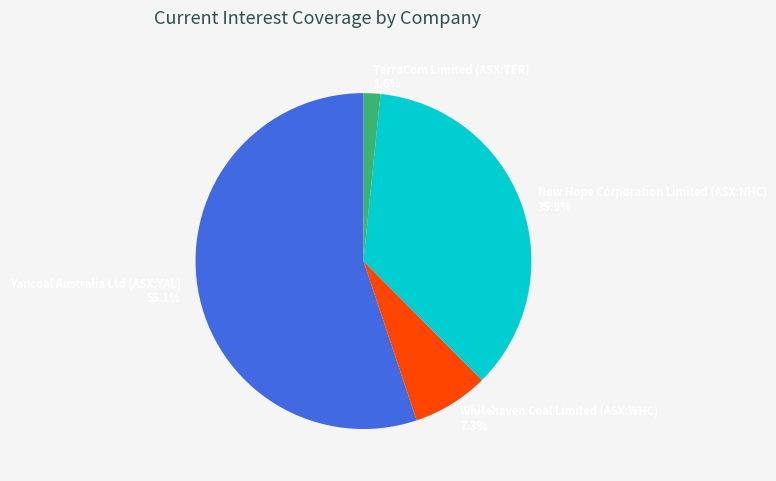

To the nearest percent, what is the difference between the New Hope Corporation Limited (ASX:NHC) and Yancoal Australia Ltd (ASX:YAL) slice percentages?

19%